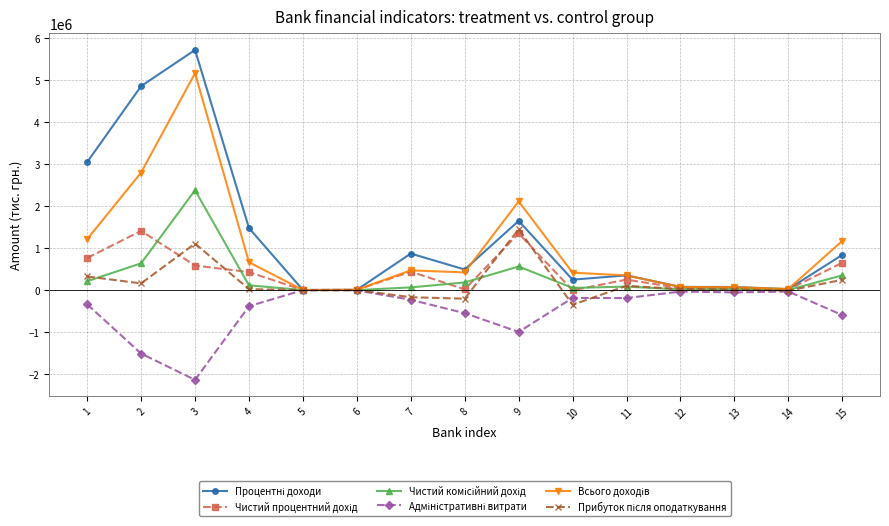

At which category is the sum across all series the highest?

3